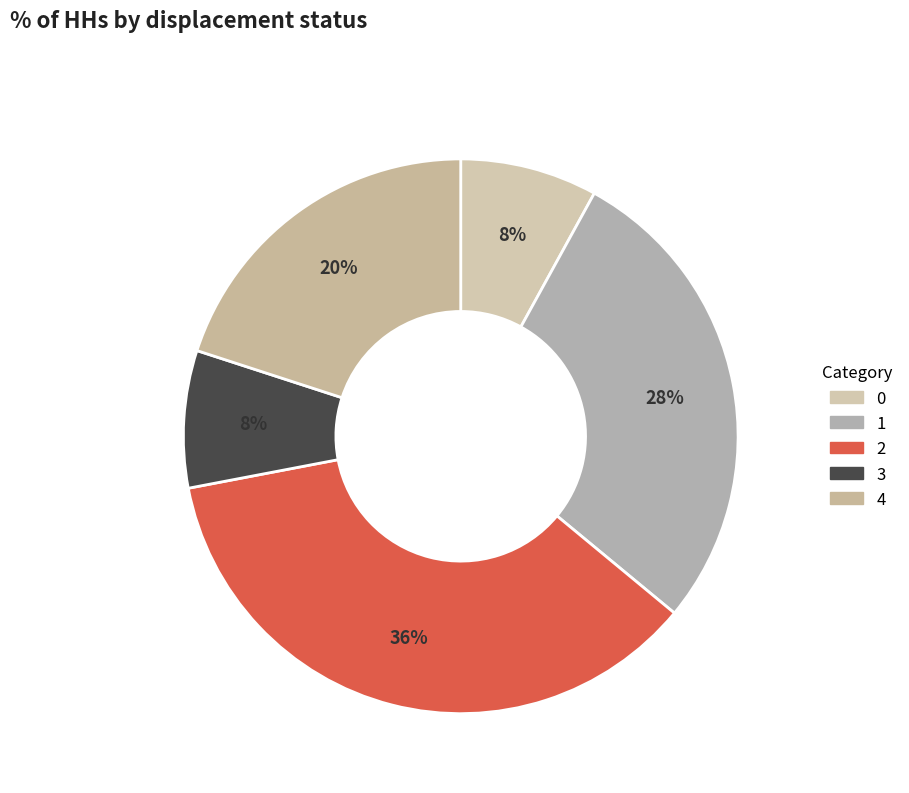

How much of the chart is everything except 0?

92.0%